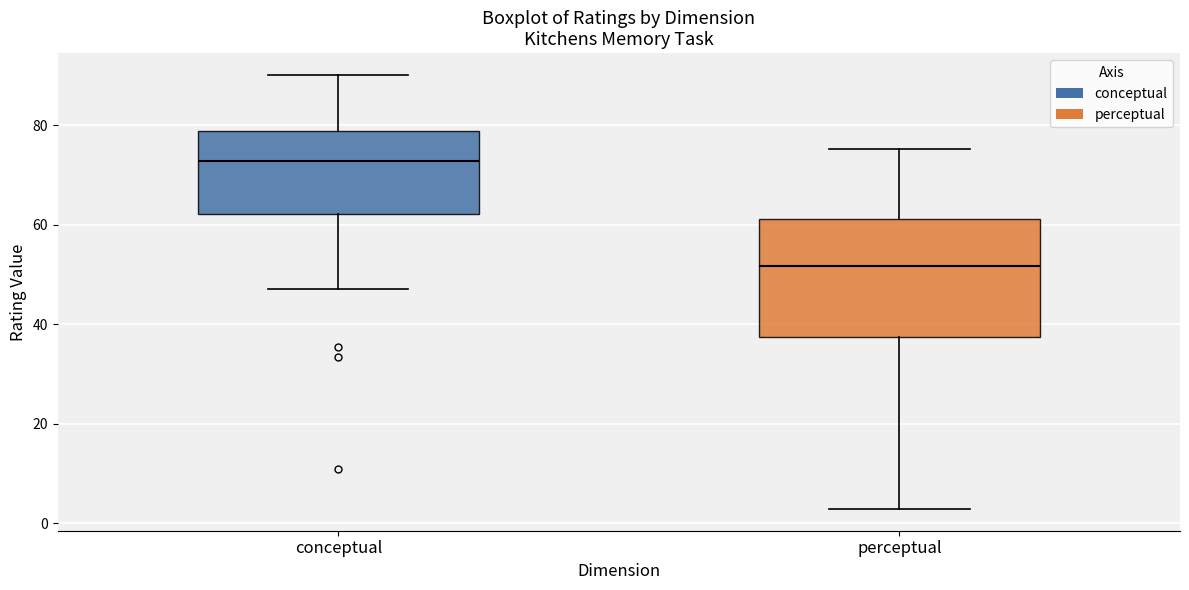

Comparing the boxes themselves (not the whiskers), which one is the tallest?

perceptual